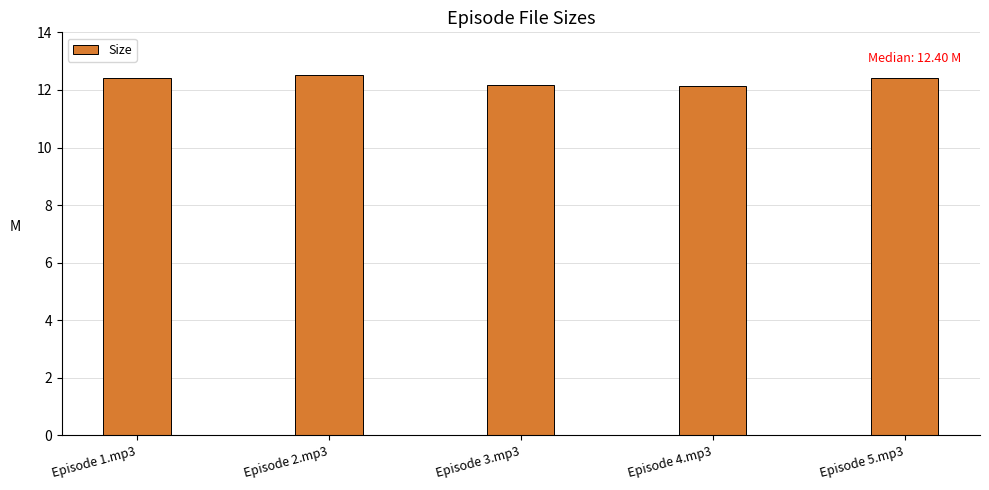

What is the value of the 2nd bar from the left?

12.5